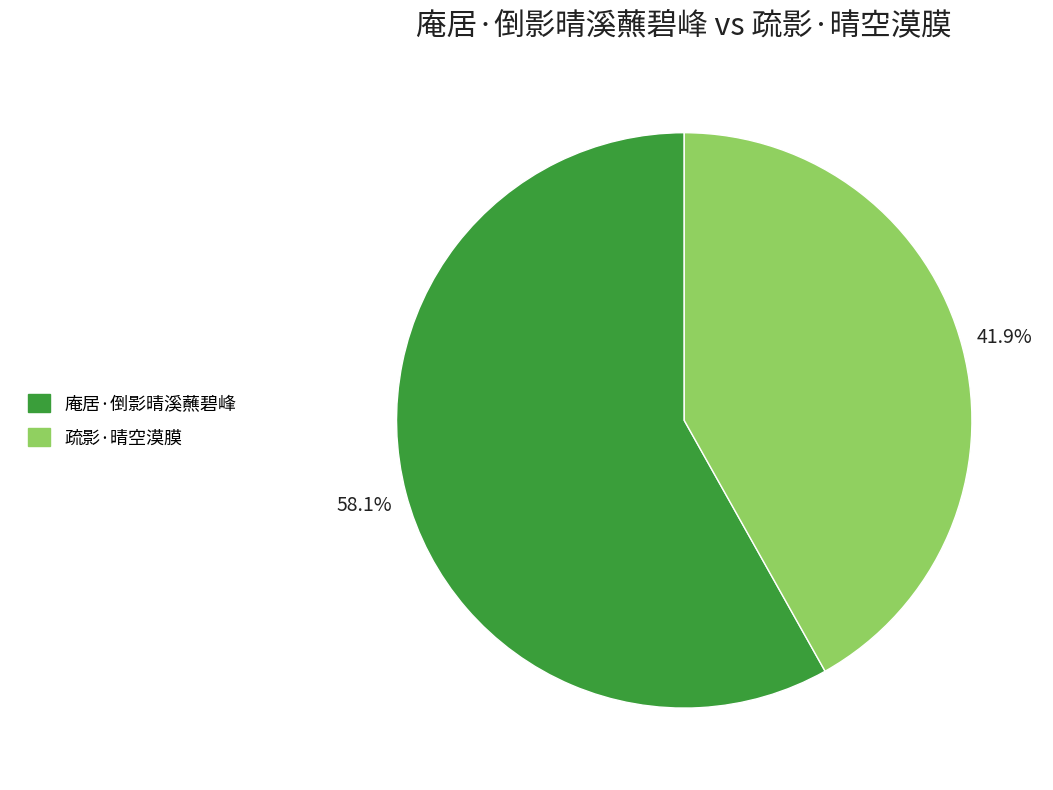

To the nearest percent, what is the difference between the 疏影·晴空漠膜 and 庵居·倒影晴溪蘸碧峰 slice percentages?

16%